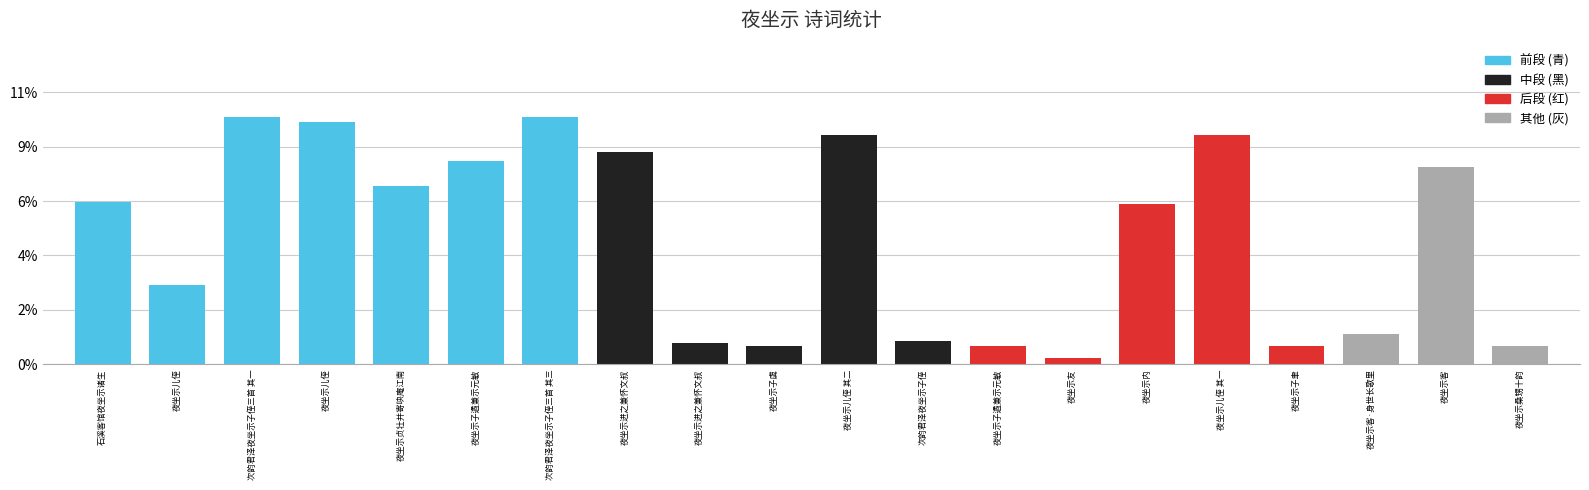

What is the sum of the values at 夜坐示贞壮并寄吷庵江南 and 次韵君泽夜坐示子侄?

0.1